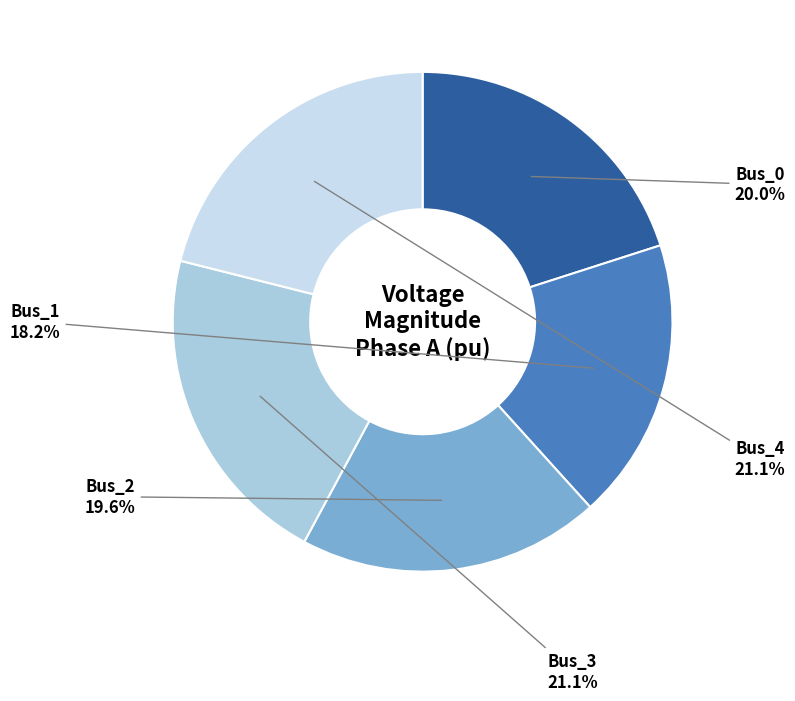

Is there any slice that represents more than half of the pie?

No